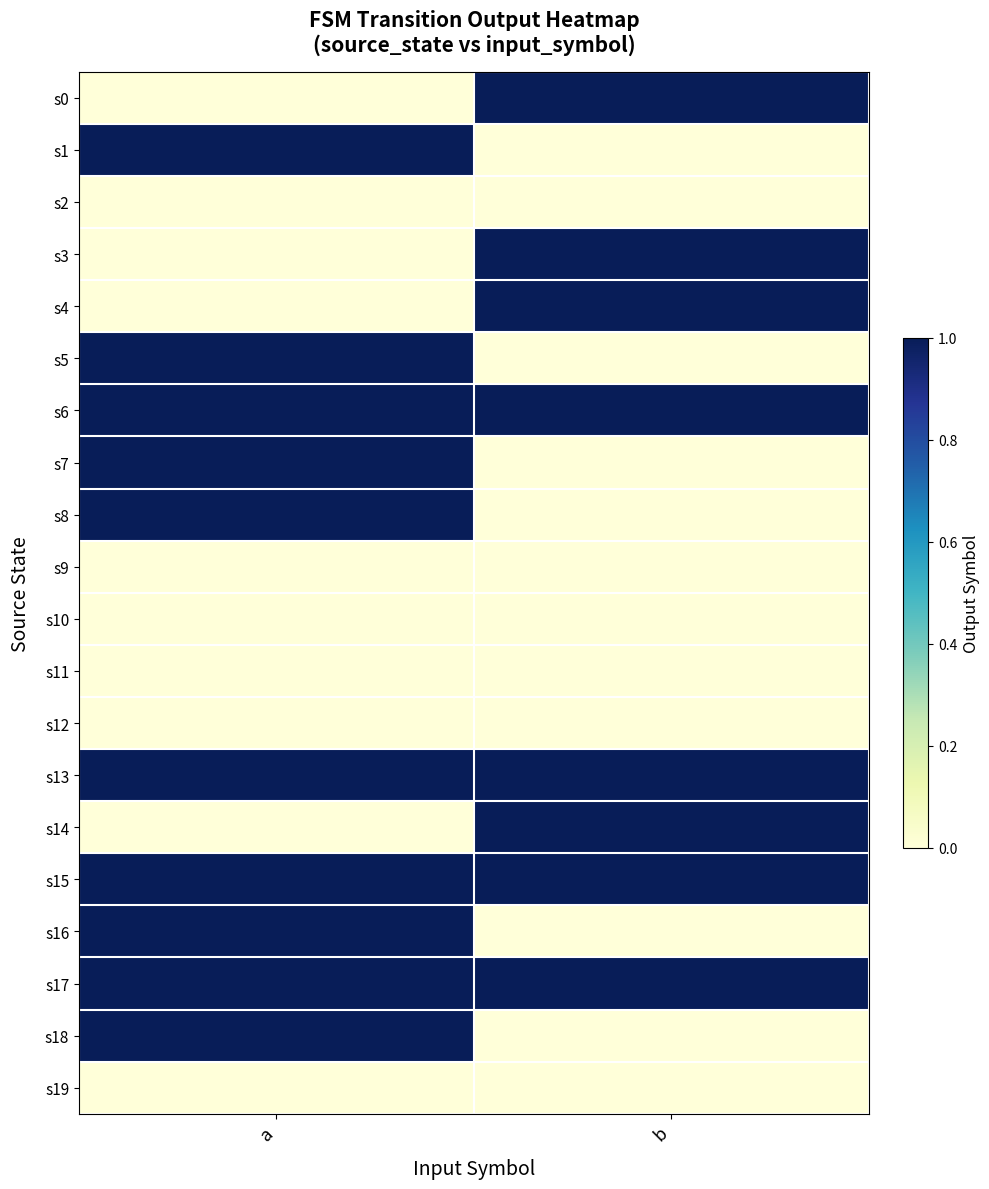

What is the difference between the highest and lowest values at b?

1